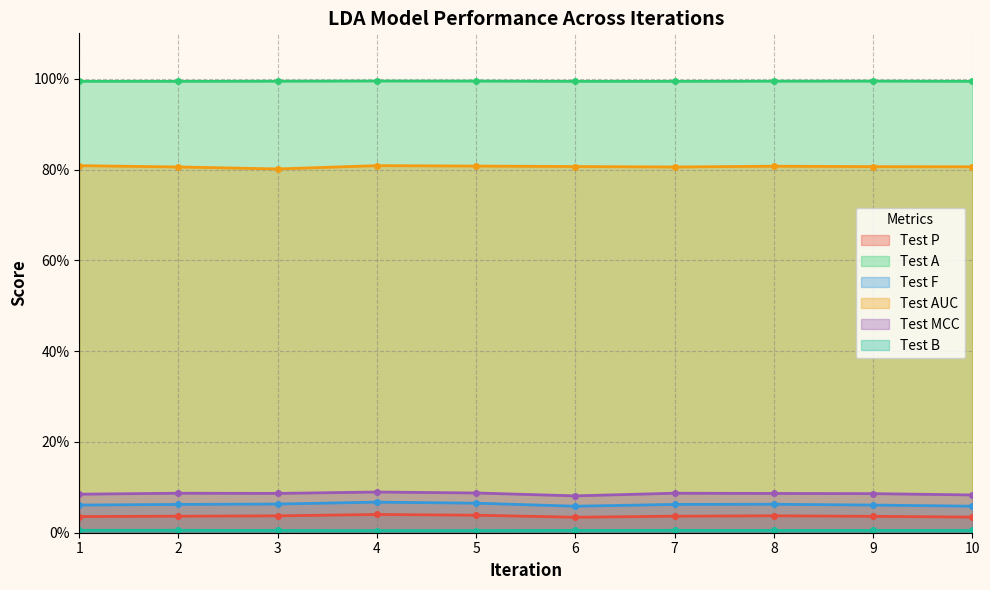

True or false: Test F and Test B intersect in this chart.

False